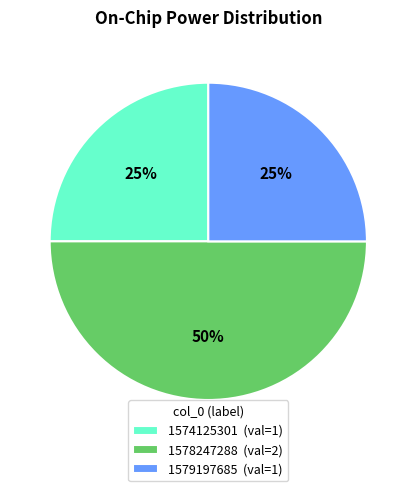

What percentage is the 1574125301 (val=1) slice, to the nearest percent?

25%